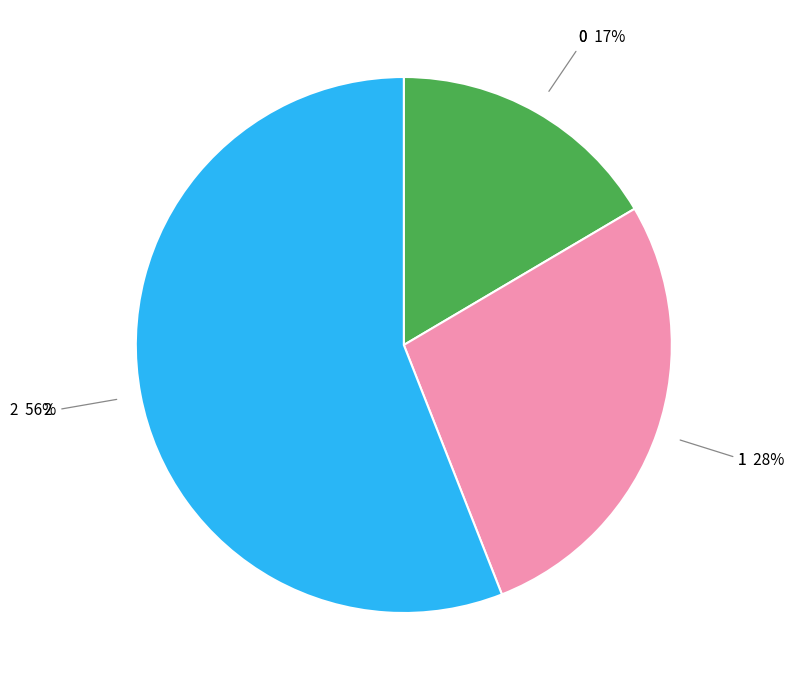

To the nearest percent, what portion does 0 represent?

17%